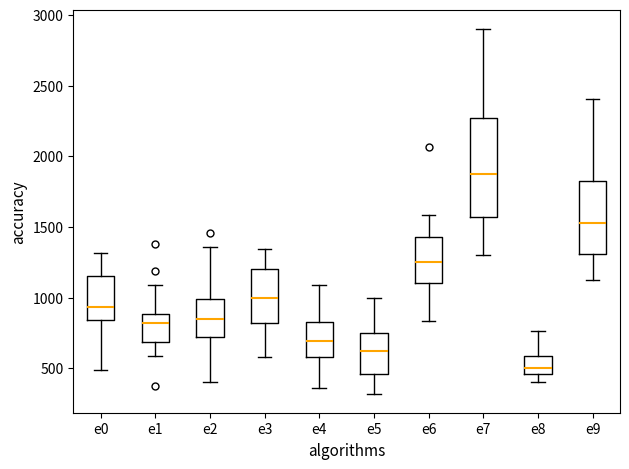

Reading left to right, read every box against the y-axis: the position of its median line, the range the box covers, and the ends of its whiskers. The values are not printed on the chart, so give them approximately, as read against the axis.

e0: median 950, box 850 to 1150, whiskers 500 to 1300
e1: median 800, box 700 to 900, whiskers 600 to 1100
e2: median 850, box 700 to 1000, whiskers 400 to 1350
e3: median 1000, box 800 to 1200, whiskers 600 to 1350
e4: median 700, box 600 to 800, whiskers 350 to 1100
e5: median 600, box 450 to 750, whiskers 300 to 1000
e6: median 1250, box 1100 to 1450, whiskers 850 to 1600
e7: median 1850, box 1550 to 2250, whiskers 1300 to 2900
e8: median 500, box 450 to 600, whiskers 400 to 750
e9: median 1550, box 1300 to 1850, whiskers 1150 to 2400